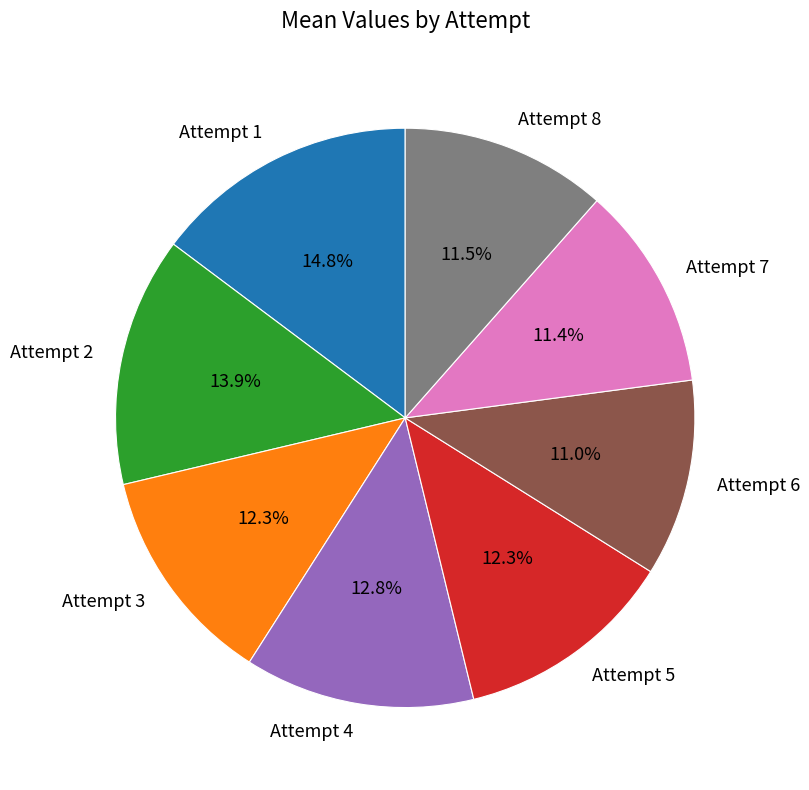

Which has a higher value, Attempt 1 or Attempt 6?

Attempt 1